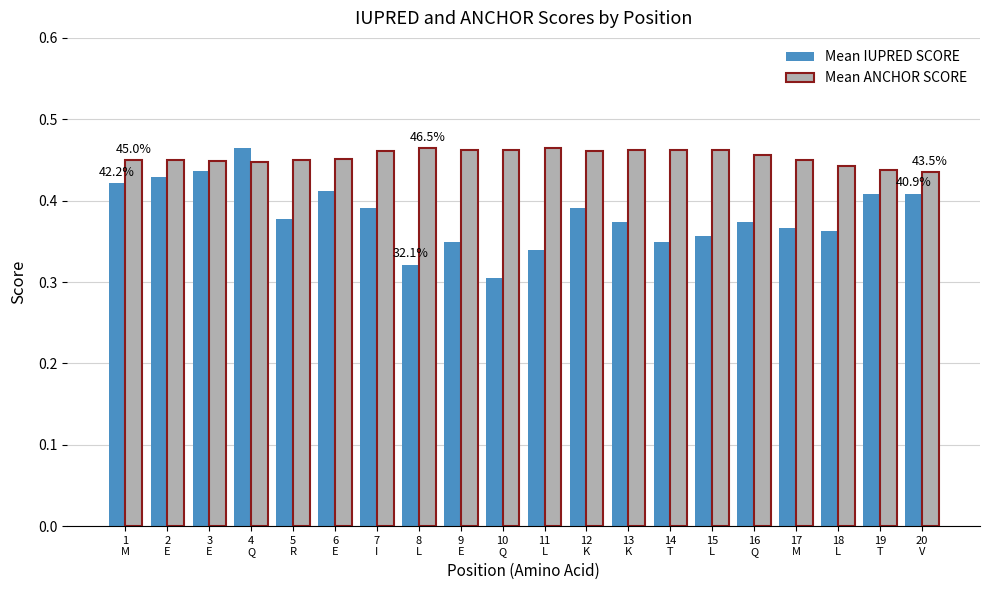

How many Mean ANCHOR SCORE values are between 0 and 1?

20